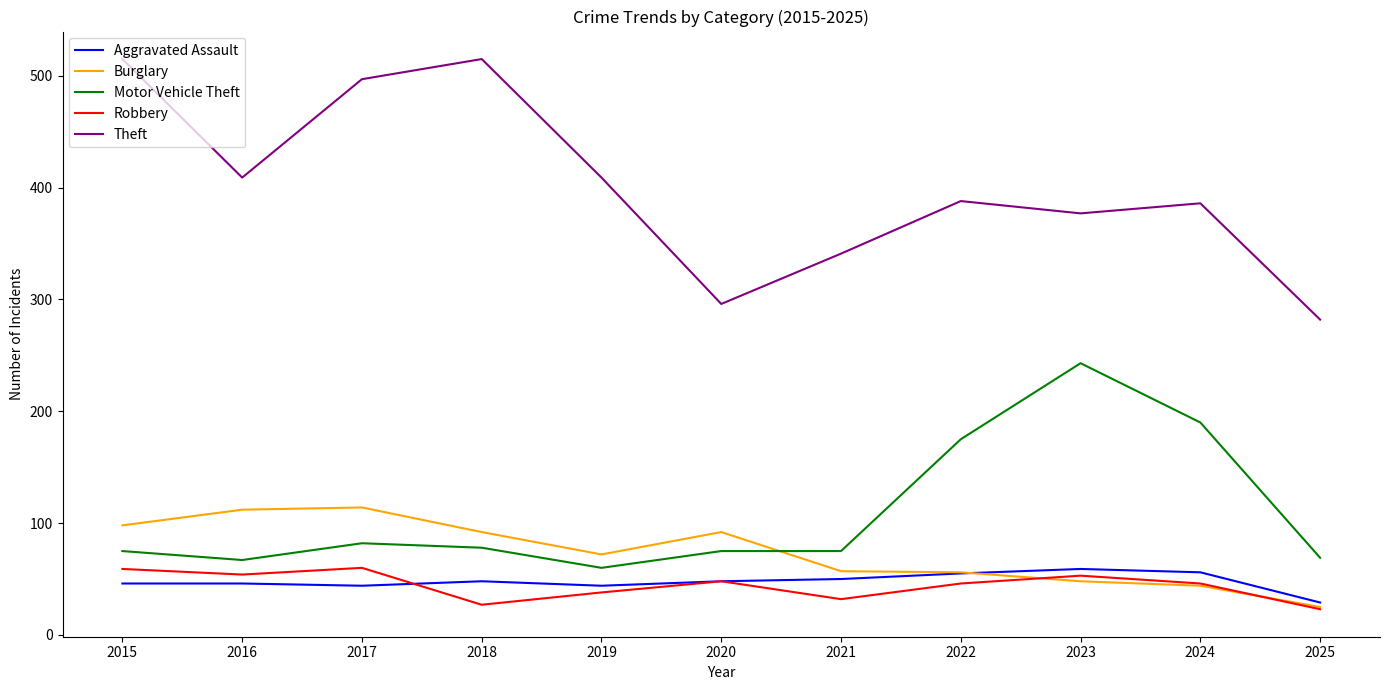

Count the number of data series in this chart.

5